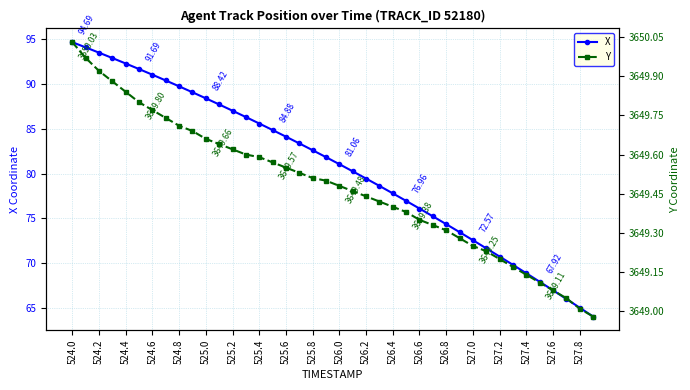

What is the average value of the X series?

80.7